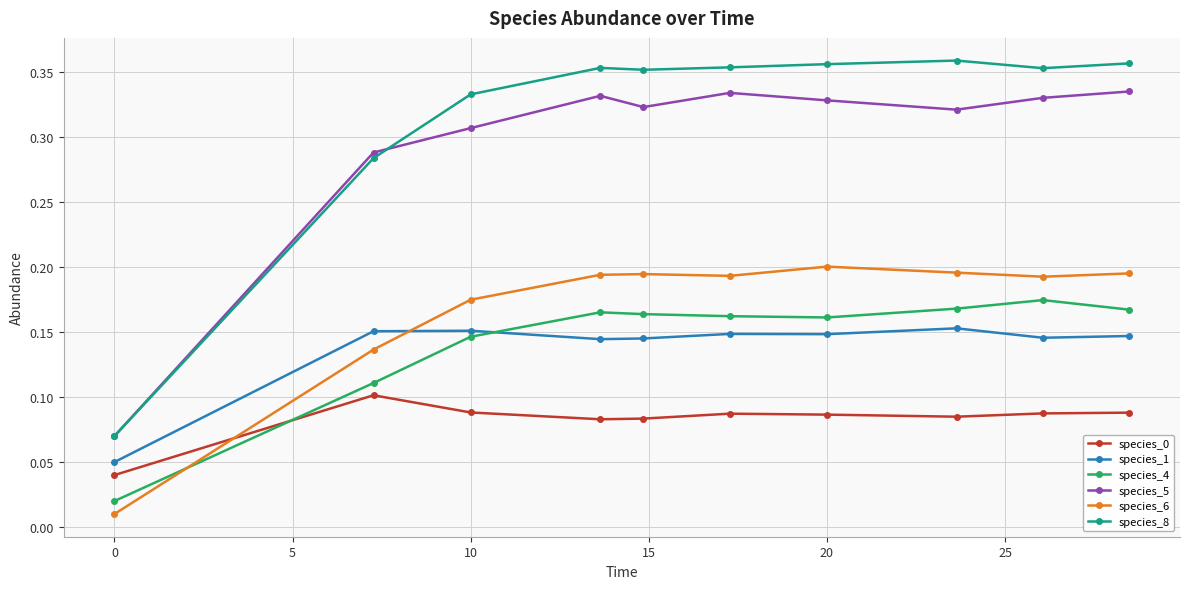

Which series has the widest spread of values?

species_8